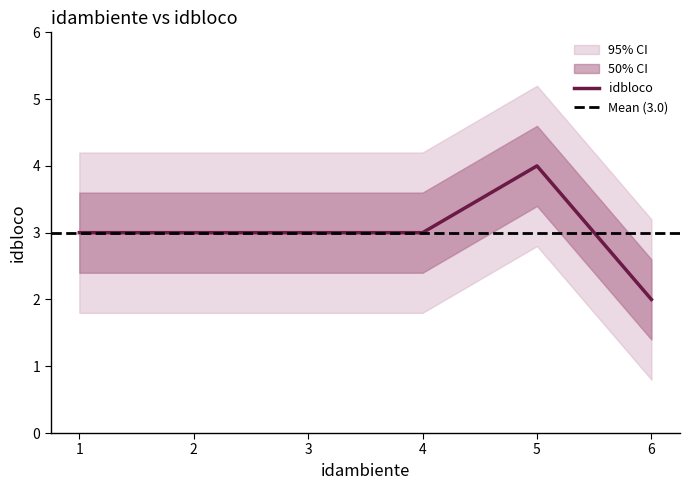

The chart shows a value of 3 at 1. True or false?

True